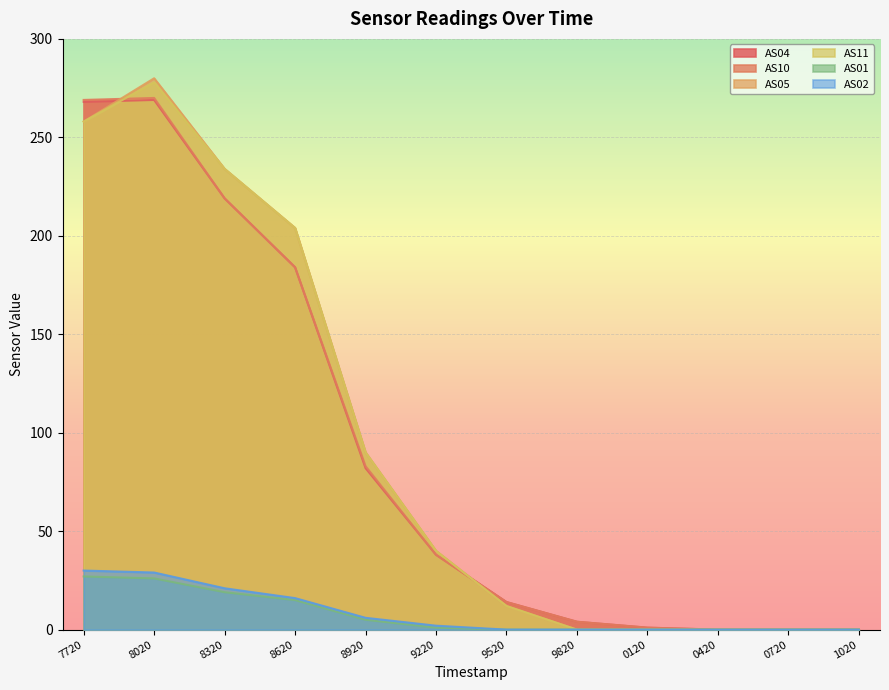

Between which two adjacent categories do AS10 and AS05 first intersect?

7720 and 8020